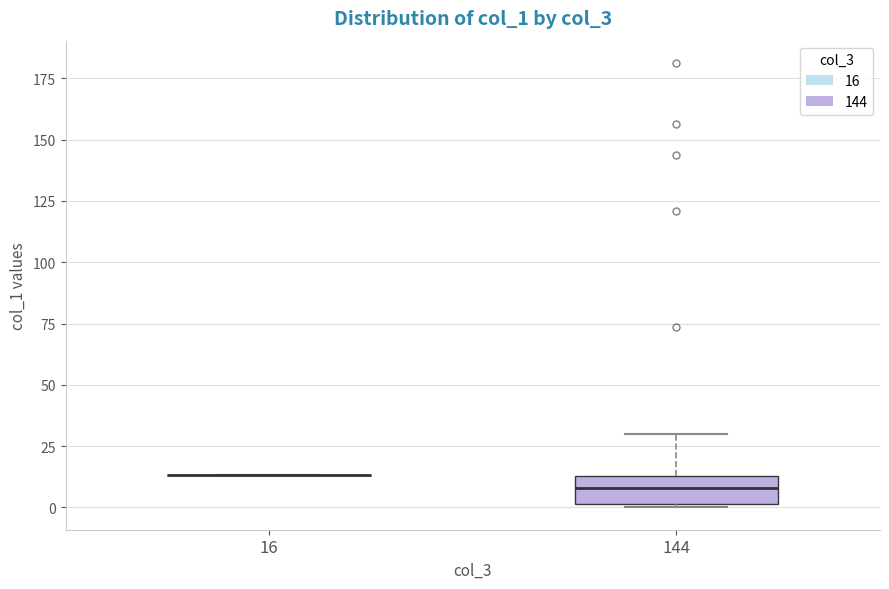

Reading left to right, read every box against the y-axis: the position of its median line, the range the box covers, and the ends of its whiskers. The values are not printed on the chart, so give them approximately, as read against the axis.

16: box collapsed to a line at 15, whiskers 15 to 15
144: median 10, box 0 to 15, whiskers 0 to 30